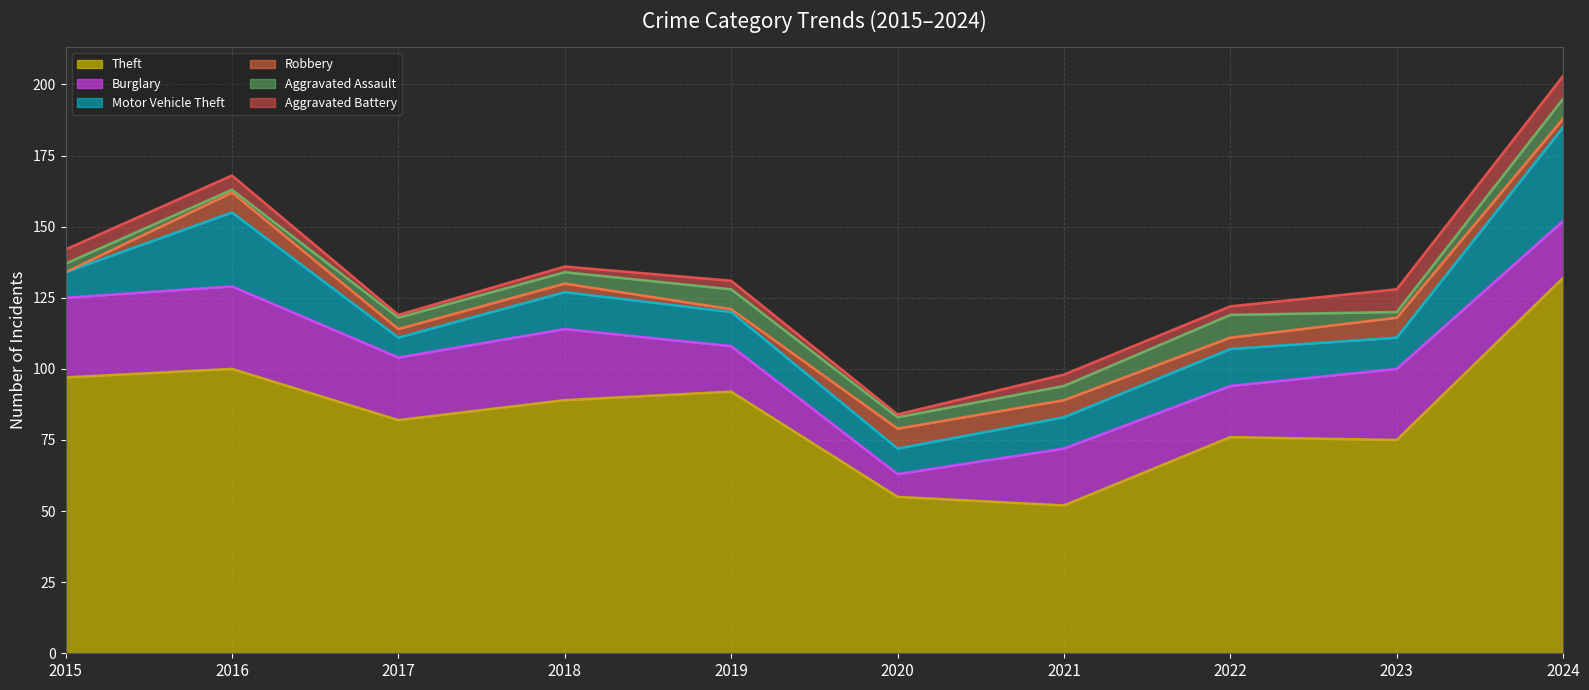

The Robbery series shows 12 at 2020. True or false?

False